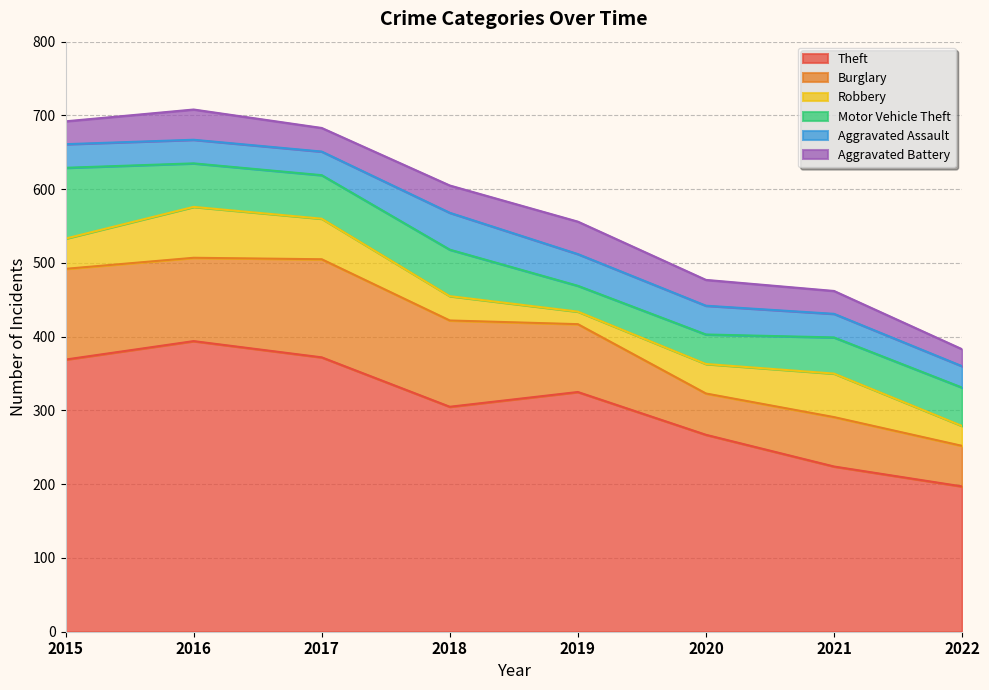

What is the average value of the Aggravated Assault series?

36